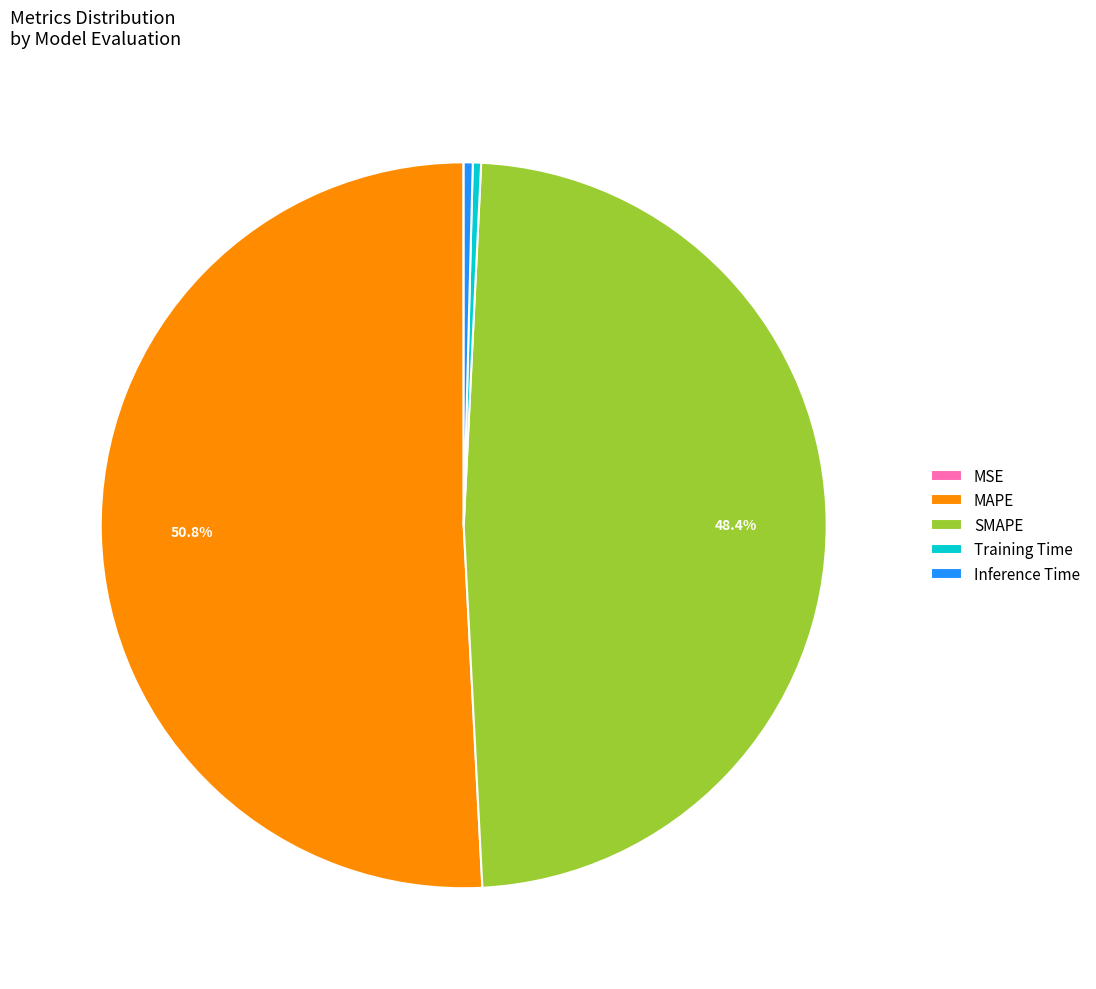

Is the sum of MAPE and Training Time greater than half?

Yes